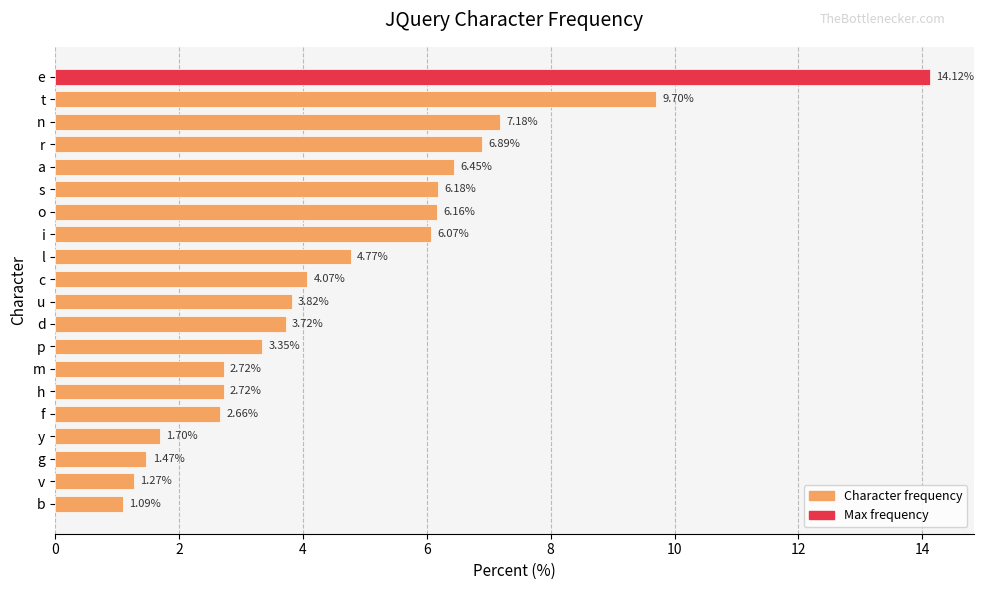

What is the sum of all values?

96.1